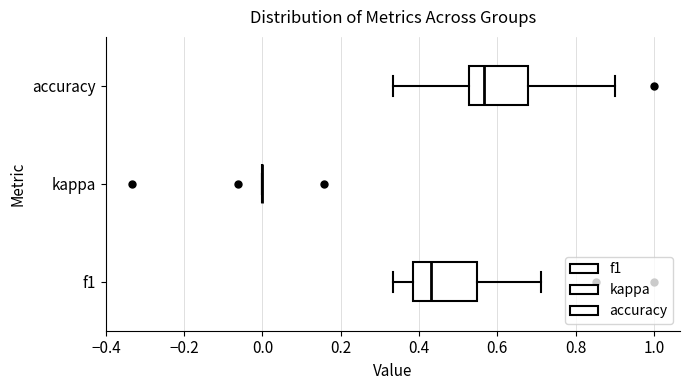

Where does the left whisker of the box for accuracy end on the x-axis? The values are not printed on the chart, so give them approximately, as read against the axis.

0.34